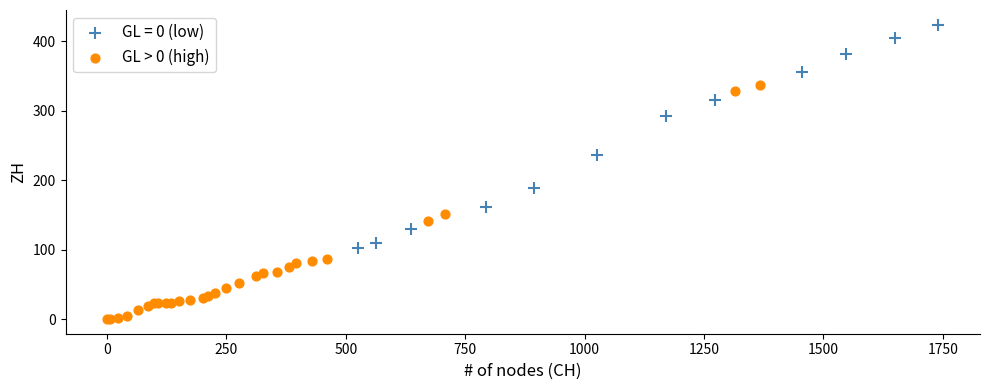

Which series contains the lowest Y value?

GL > 0 (high)